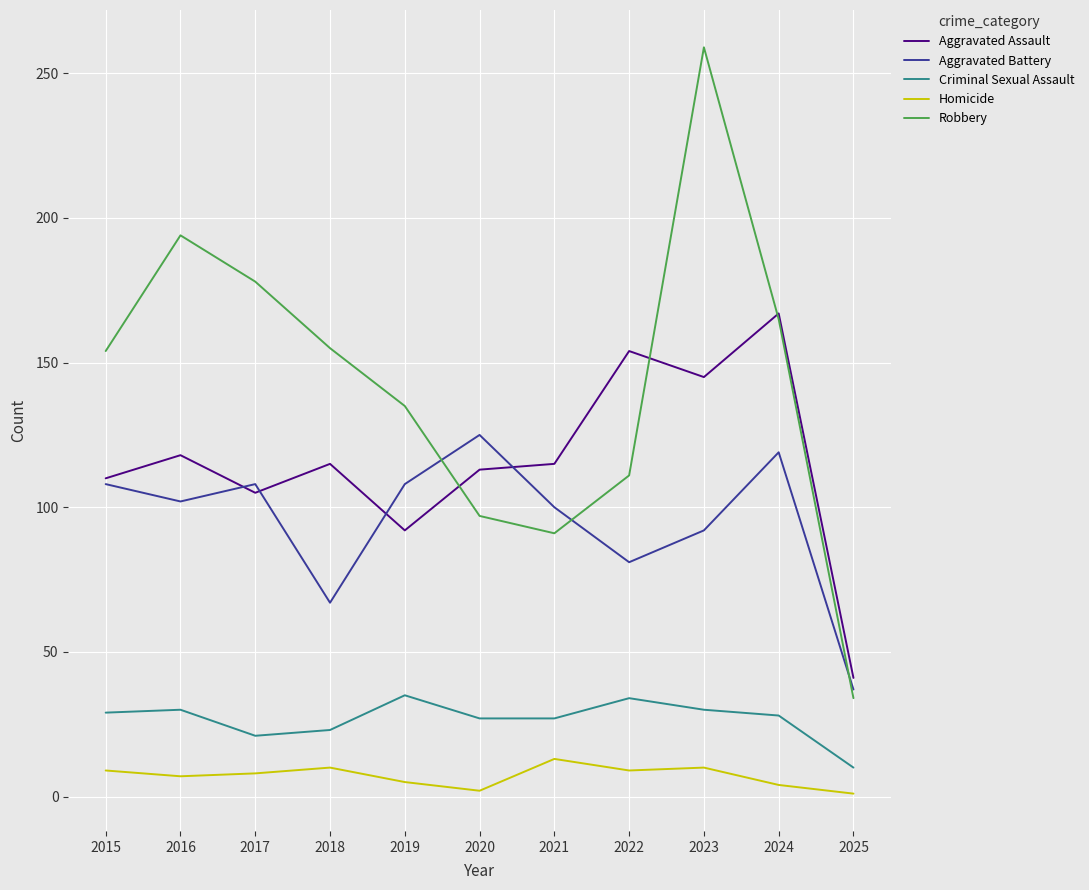

List the series in order of their peak value, lowest first.

Homicide, Criminal Sexual Assault, Aggravated Battery, Aggravated Assault, Robbery